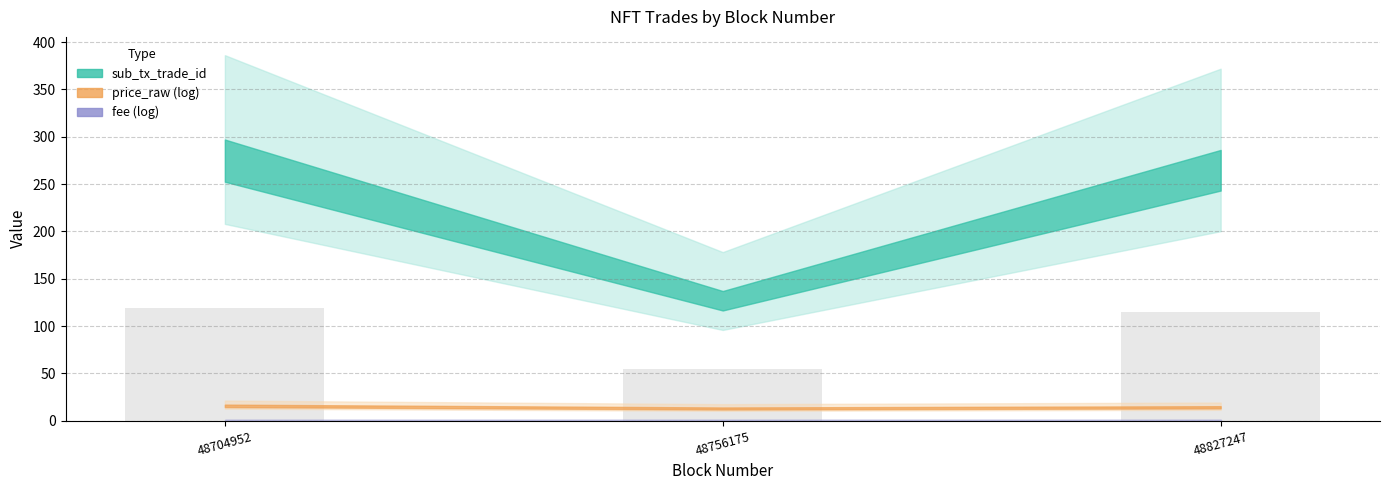

How many data points does each series have?

3